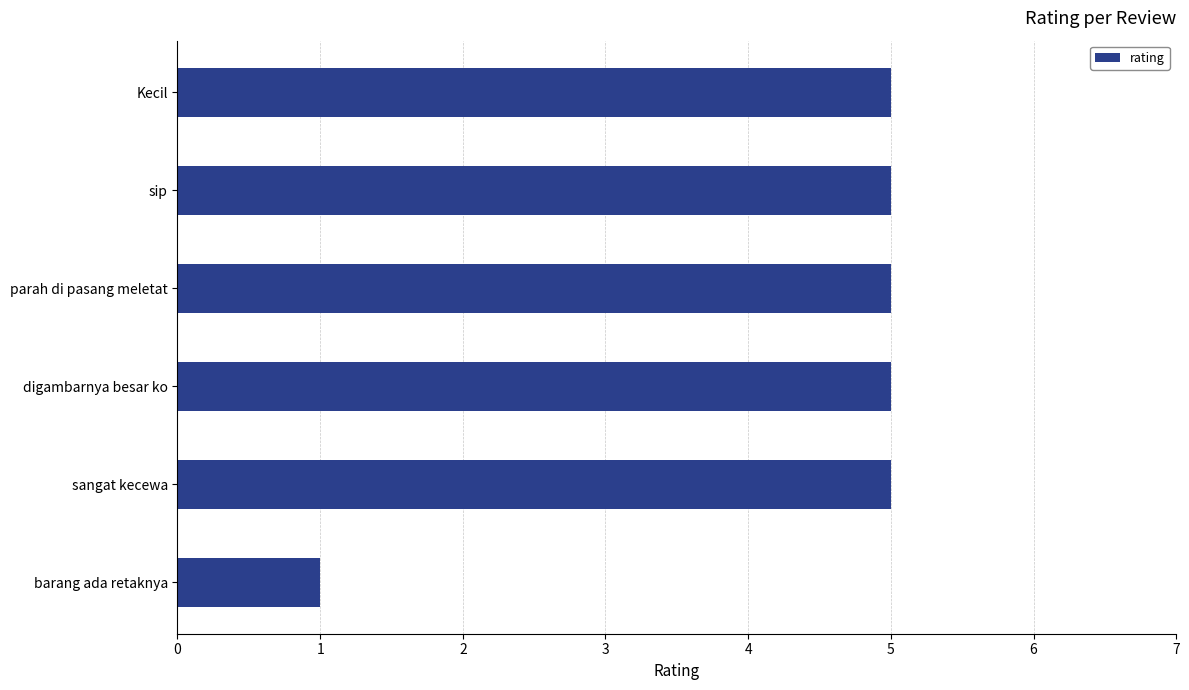

Which category has the lowest value across all series?

barang ada retaknya